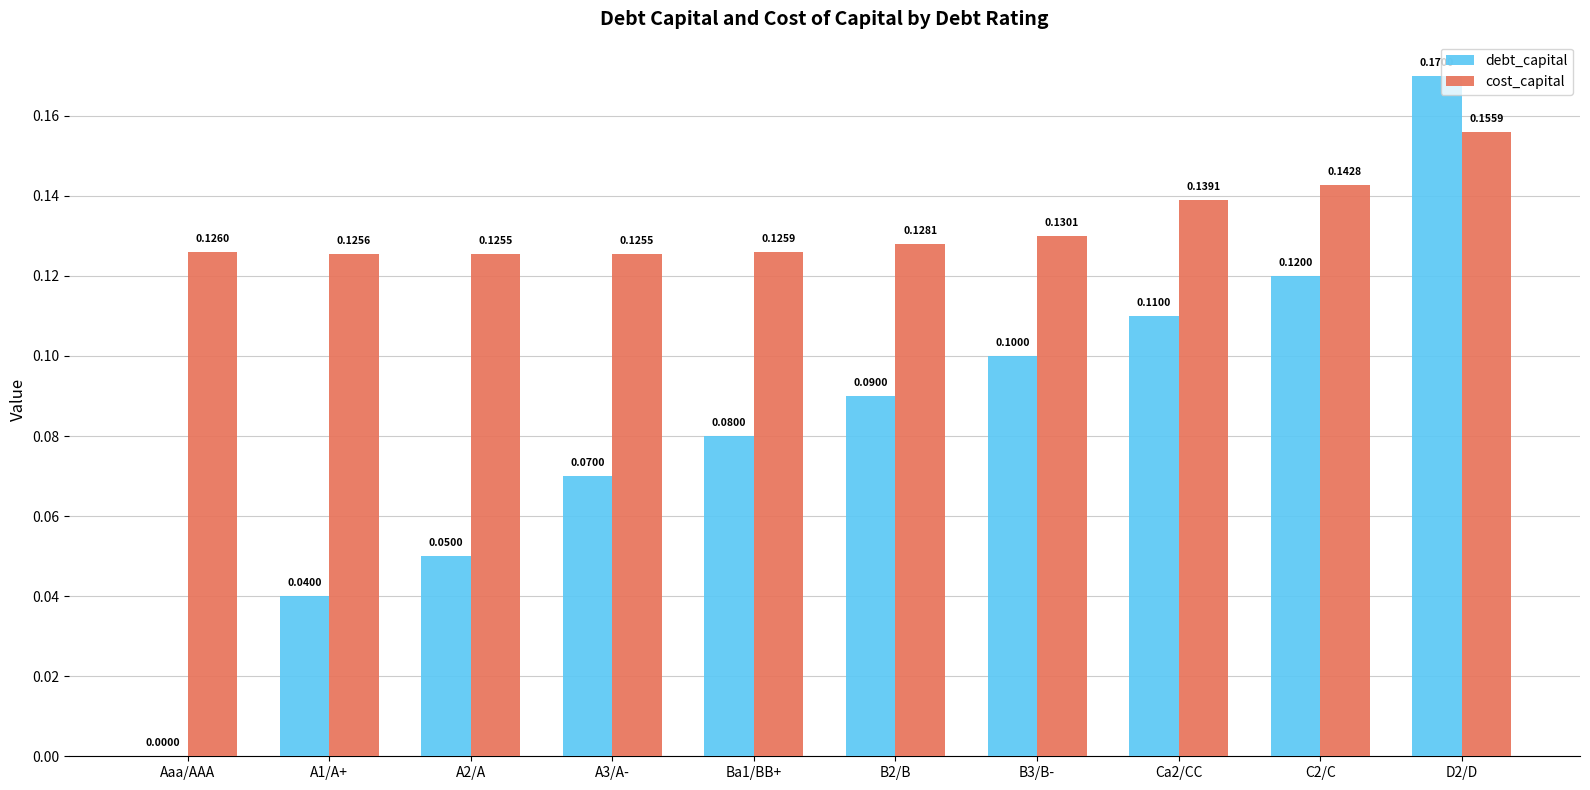

Is the value of cost_capital at A3/A- greater than the value of debt_capital at B2/B?

Yes